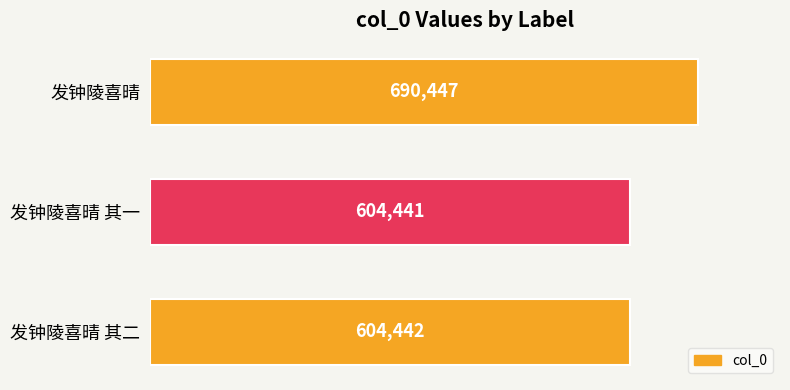

Rank the categories by value from lowest to highest.

发钟陵喜晴 其一, 发钟陵喜晴 其二, 发钟陵喜晴